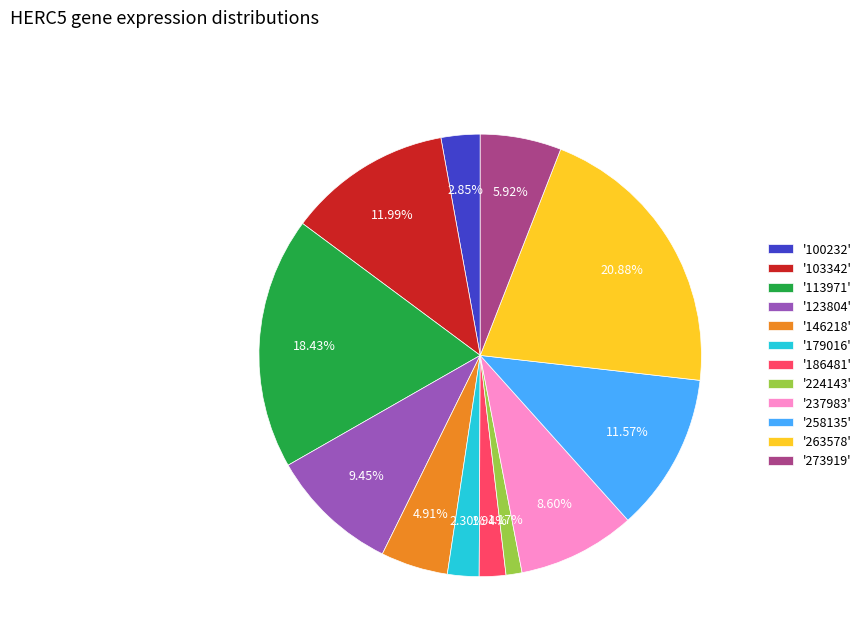

Which category has the biggest portion of the pie?

'263578'